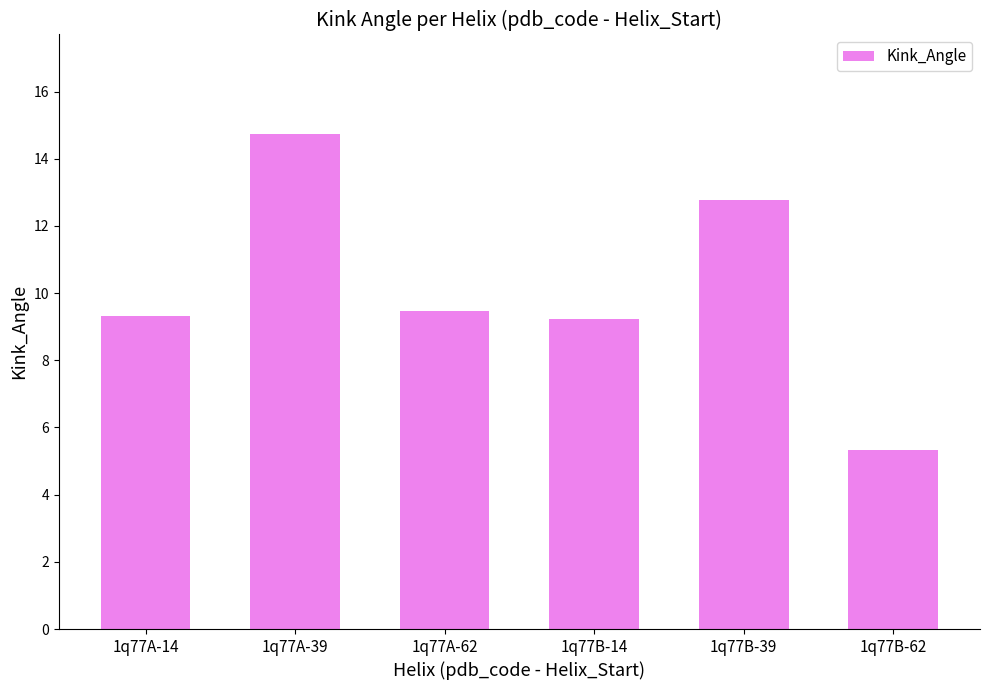

How many series are shown in this chart?

1